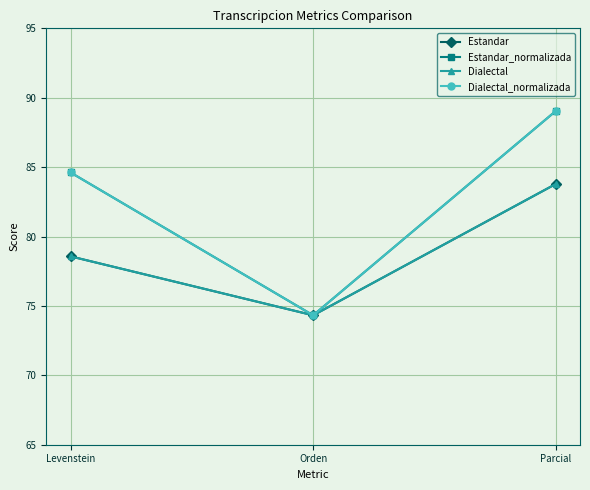

Is it true that Dialectal equals 83.8 at Parcial?

True